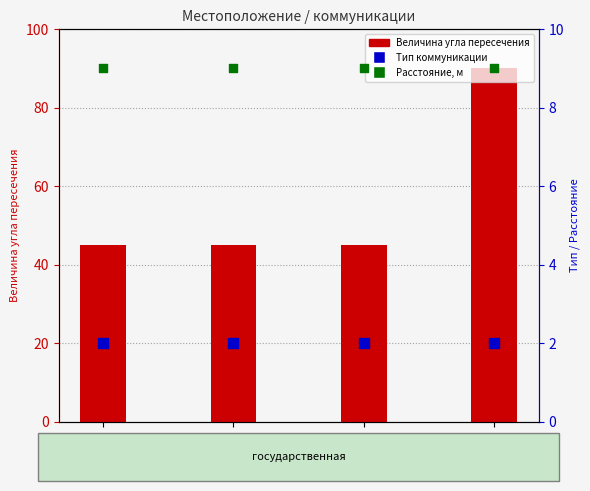

Which series contains the lowest Y value?

Тип коммуникации